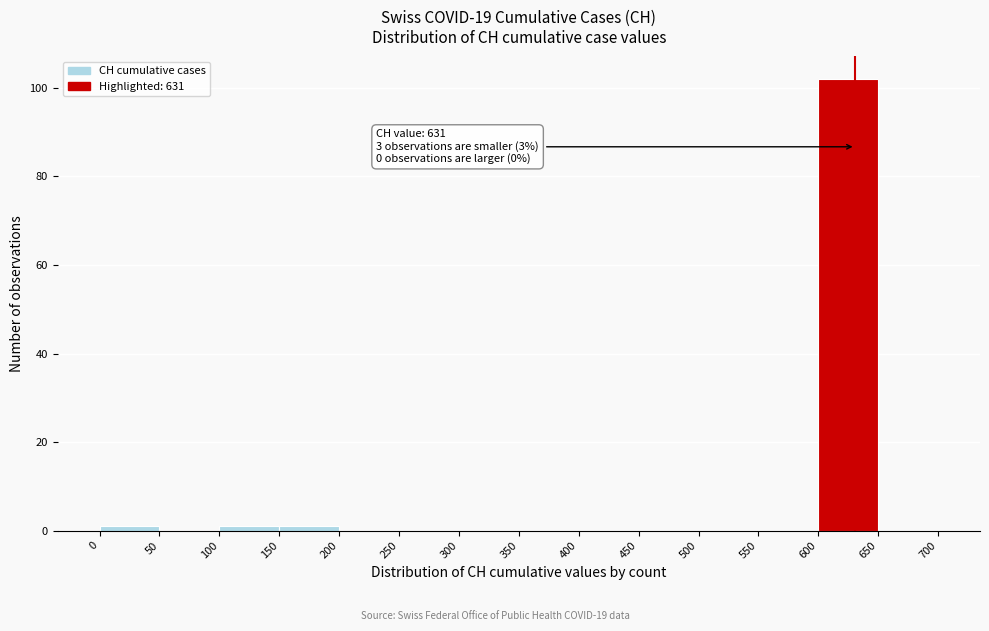

Over which range of the x-axis is the bar tallest?

600 to 650